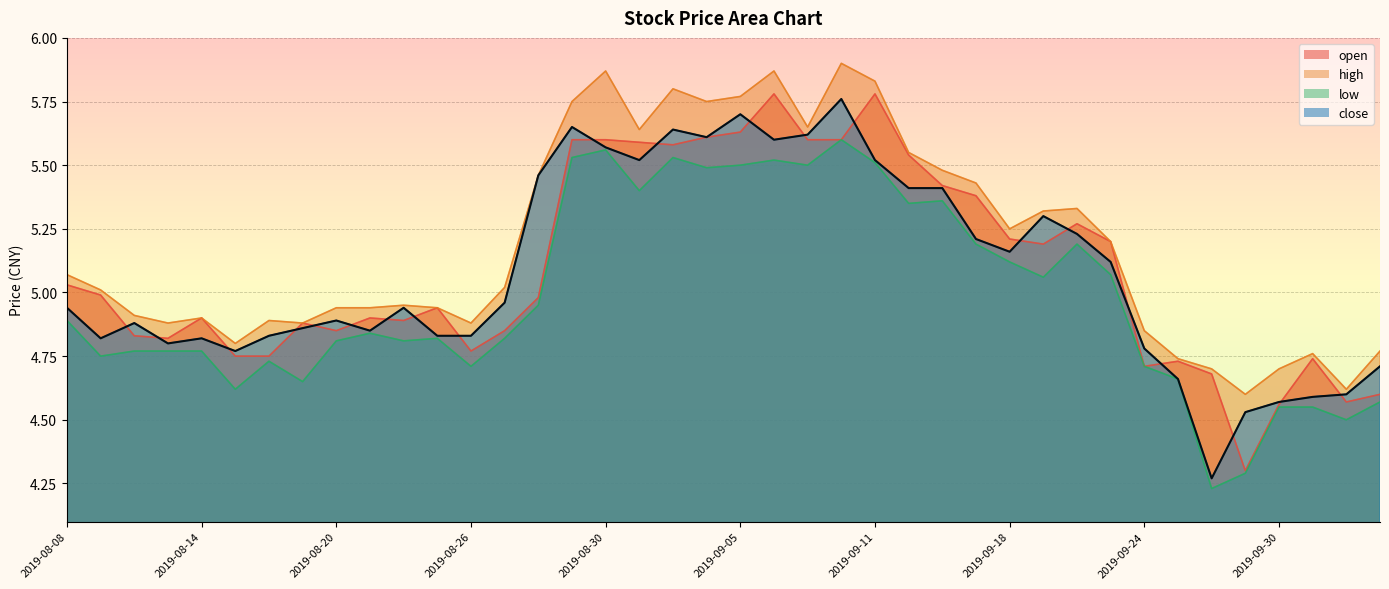

In open, how many points are higher than both neighbors (excluding endpoints)?

9